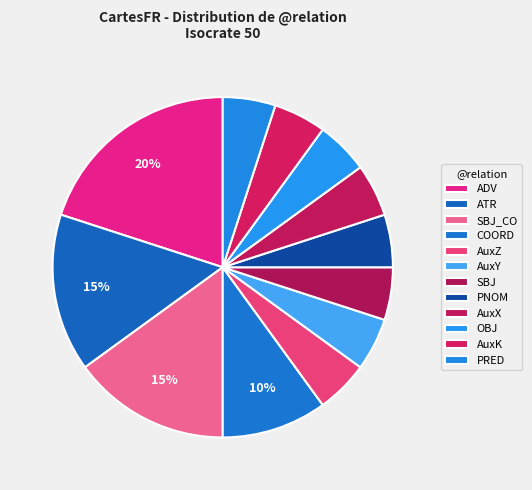

True or false: PRED accounts for 5% of the total.

True